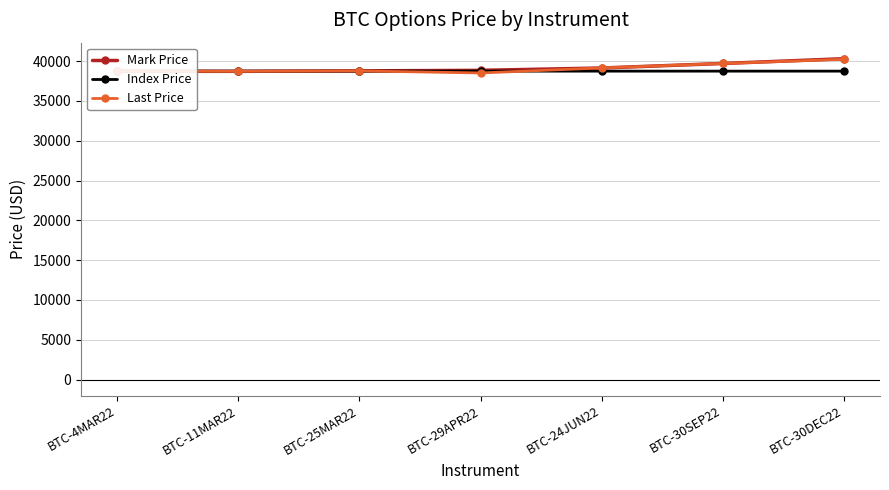

What is the difference between the second highest and second lowest values in the Last Price series?

992.0